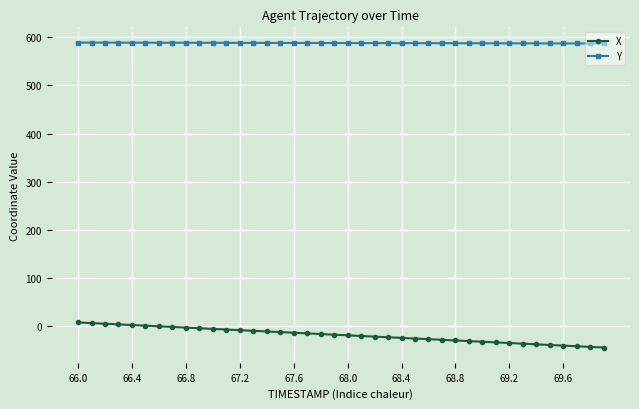

How many categories are shown in the chart?

40